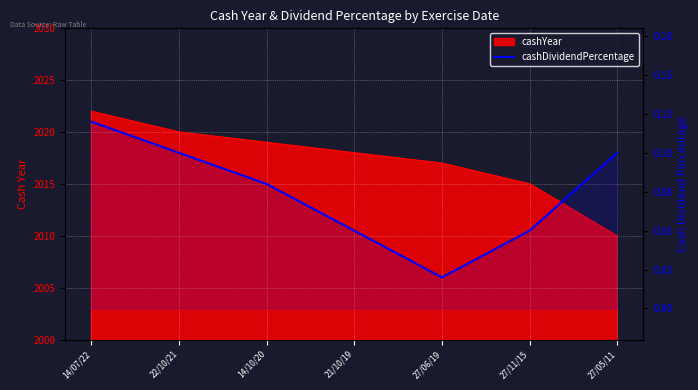

How many lines are shown in the chart?

1